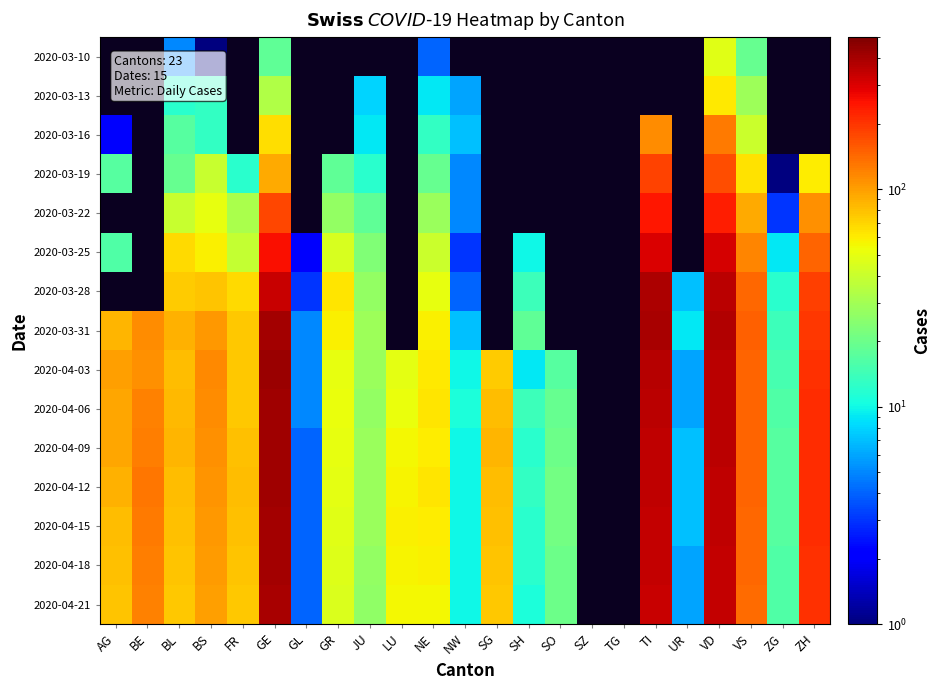

What is the minimum value for 2020-03-25?

2.0